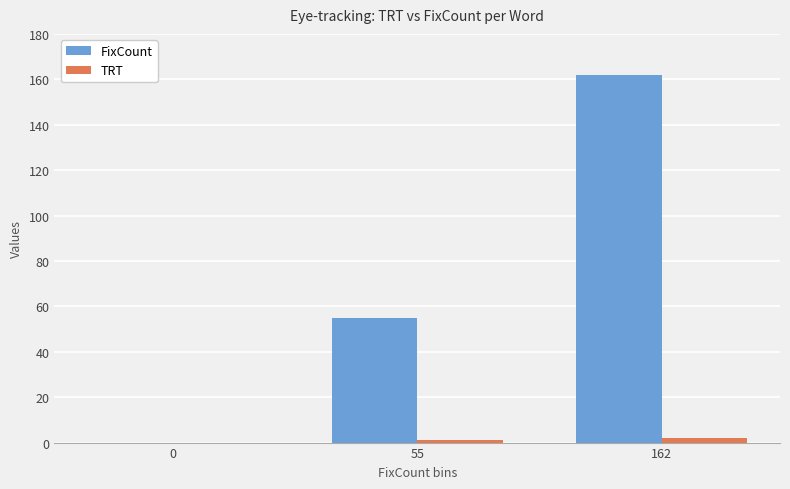

What is the difference between the FixCount values at 162 and 55?

107